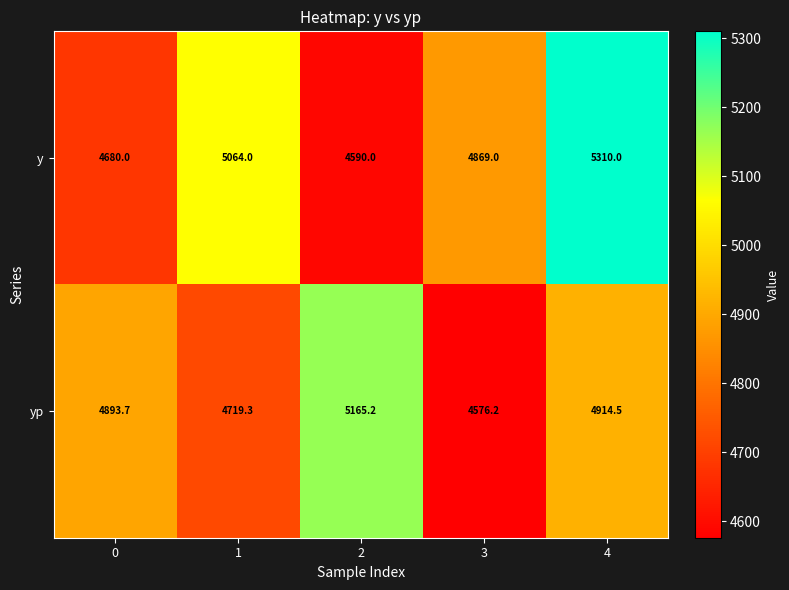

Is it true that y equals 1847.7 at 2?

False